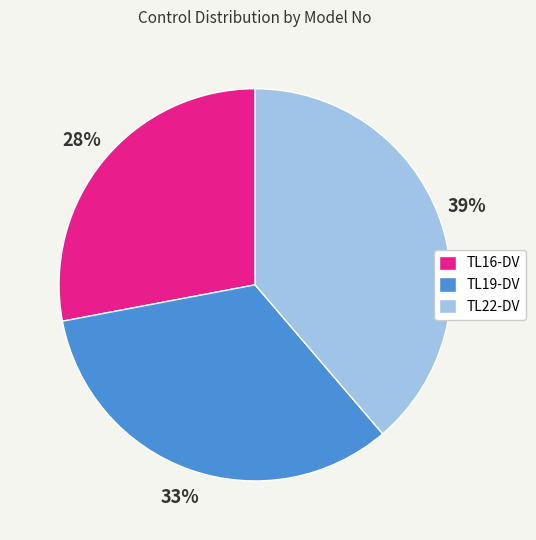

What percentage is the TL19-DV slice, to the nearest percent?

33%